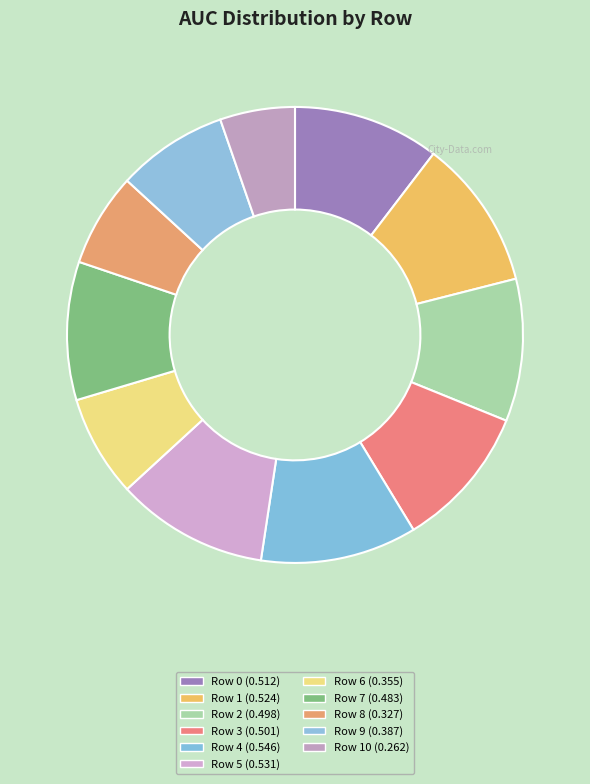

How many slices are in this pie chart?

11